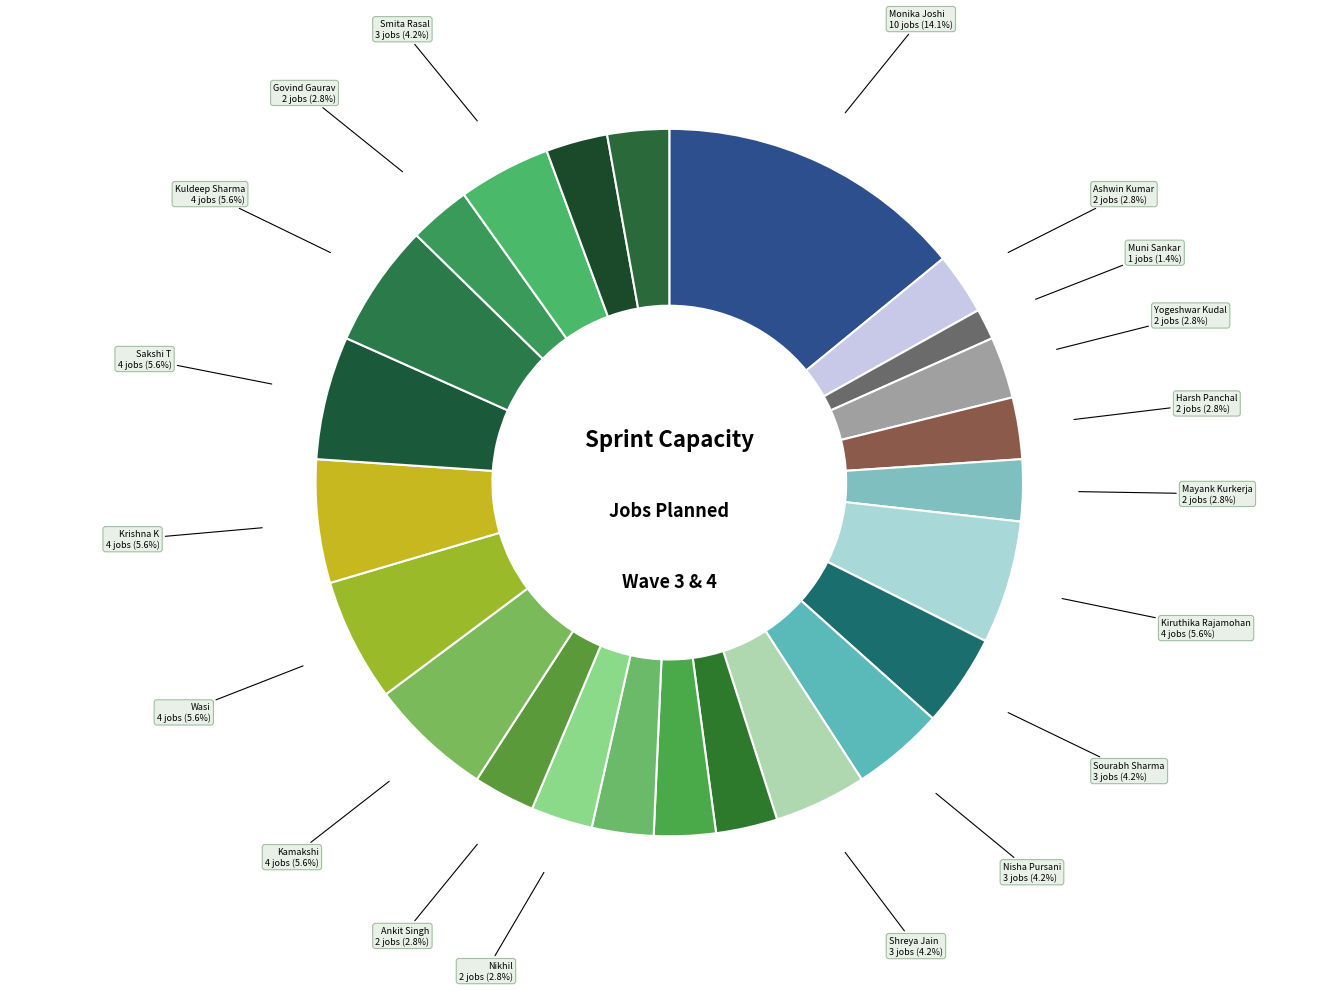

Rank the categories by value from lowest to highest.

Subakartika, Muni Sankar, Ashwin Kumar, Yogeshwar Kudal, Harsh Panchal, Mayank Kurkerja, Farajiya Khan, Kamlendu Sarkar, Rajat Singh, Nikhil, Ankit Singh, Govind Gaurav, Sridevi Kommera, Rushil Patel, Sourabh Sharma, Nisha Pursani, Shreya Jain, Smita Rasal, Kiruthika Rajamohan, Kamakshi, Wasi, Krishna K, Sakshi T, Kuldeep Sharma, Monika Joshi